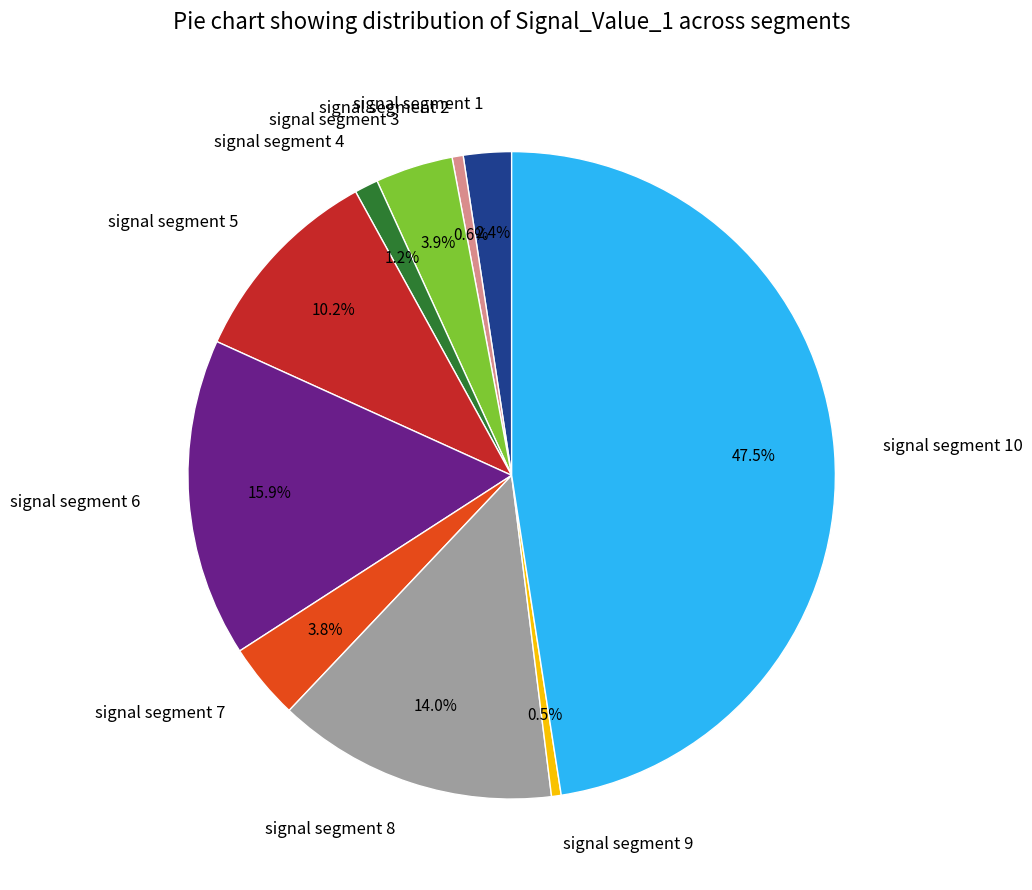

The signal segment 6 slice represents 16% of the pie. True or false?

True